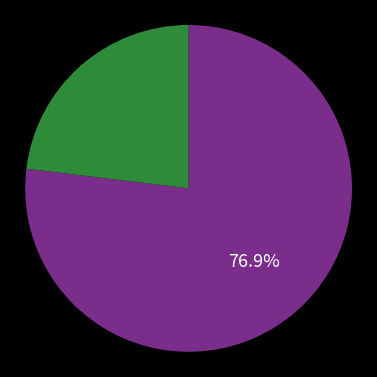

To the nearest percent, what is the average slice percentage?

50%